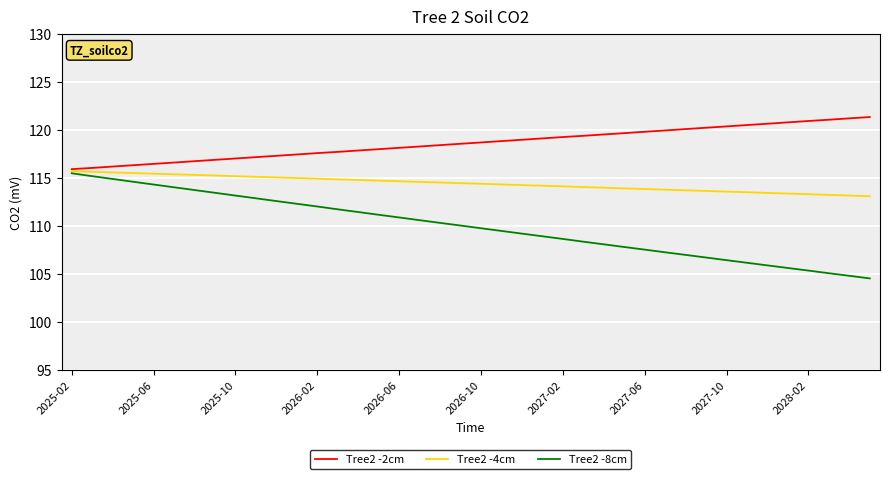

What is the average value of the Tree2 -4cm series?

114.4